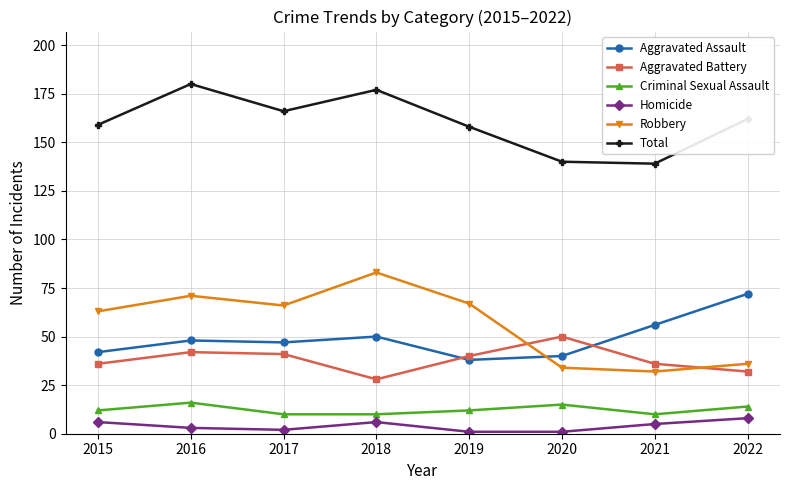

True or false: Robbery and Total intersect in this chart.

False